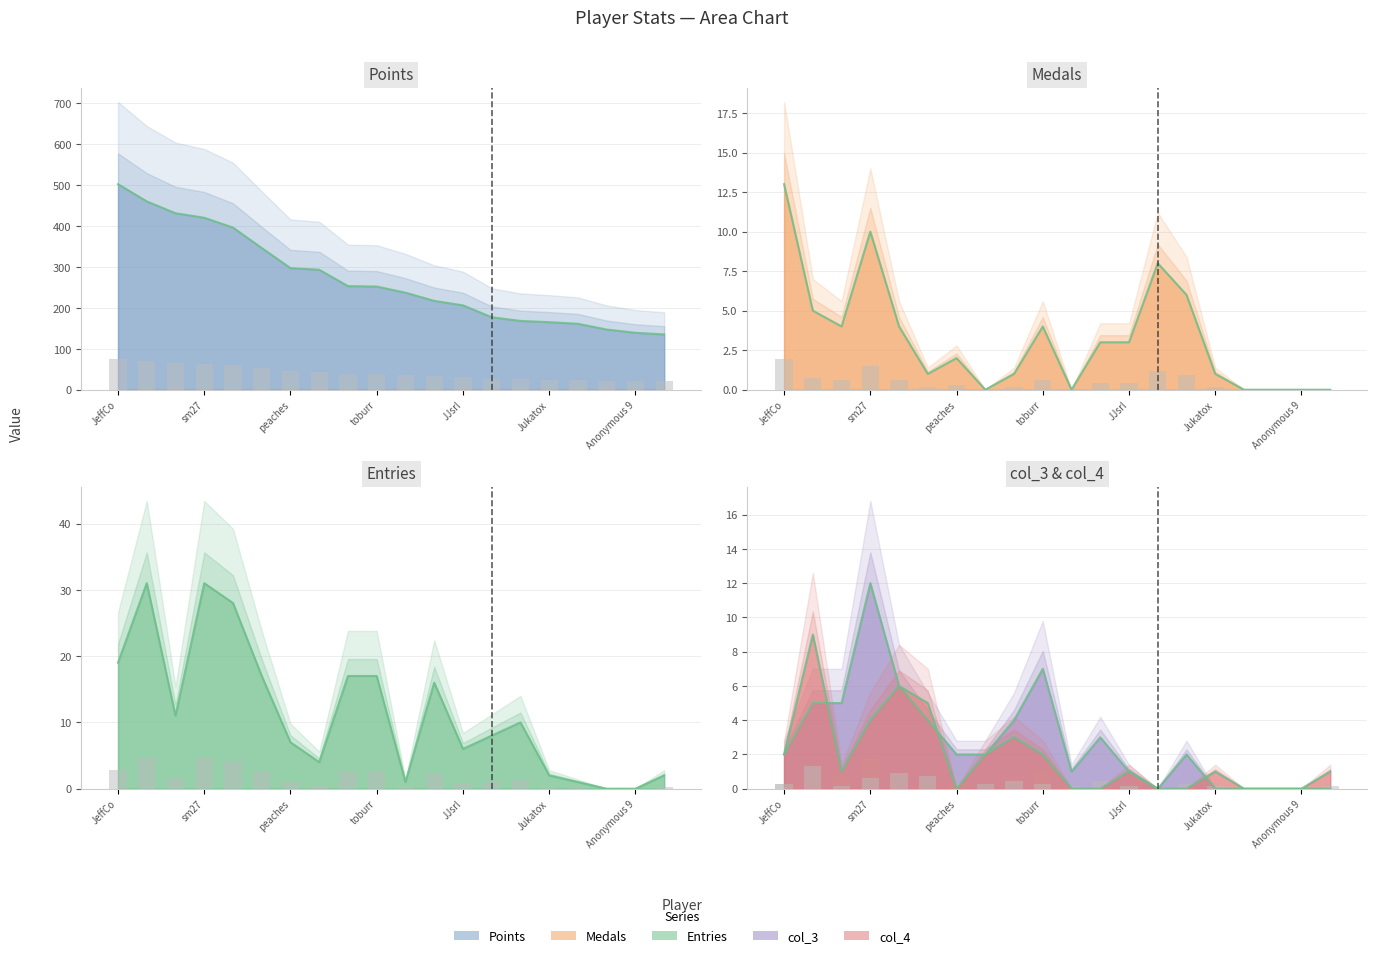

How many values in col_4 are above zero?

12